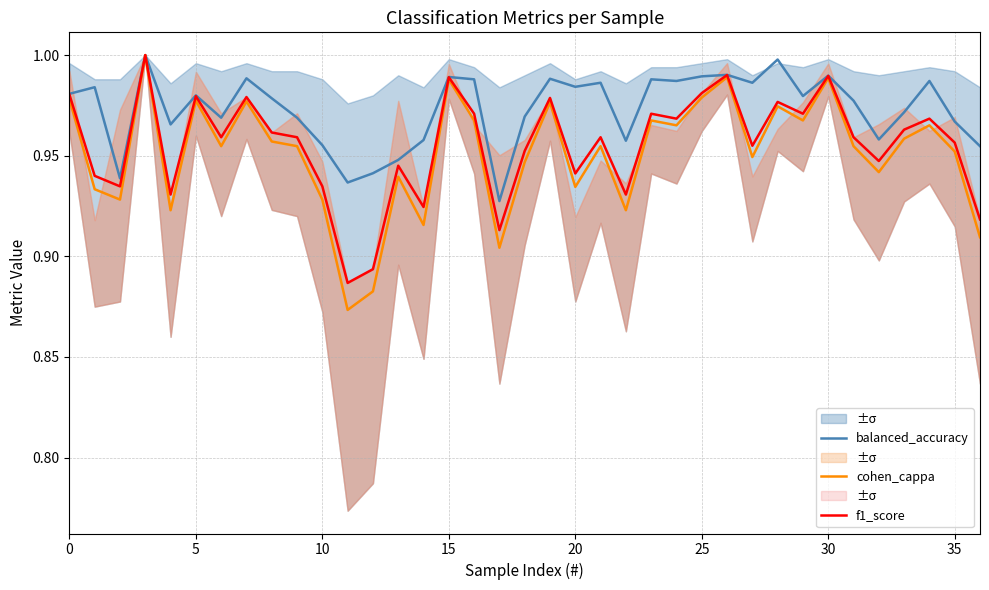

True or false: balanced_accuracy has a value of 0.5 at 19.

False